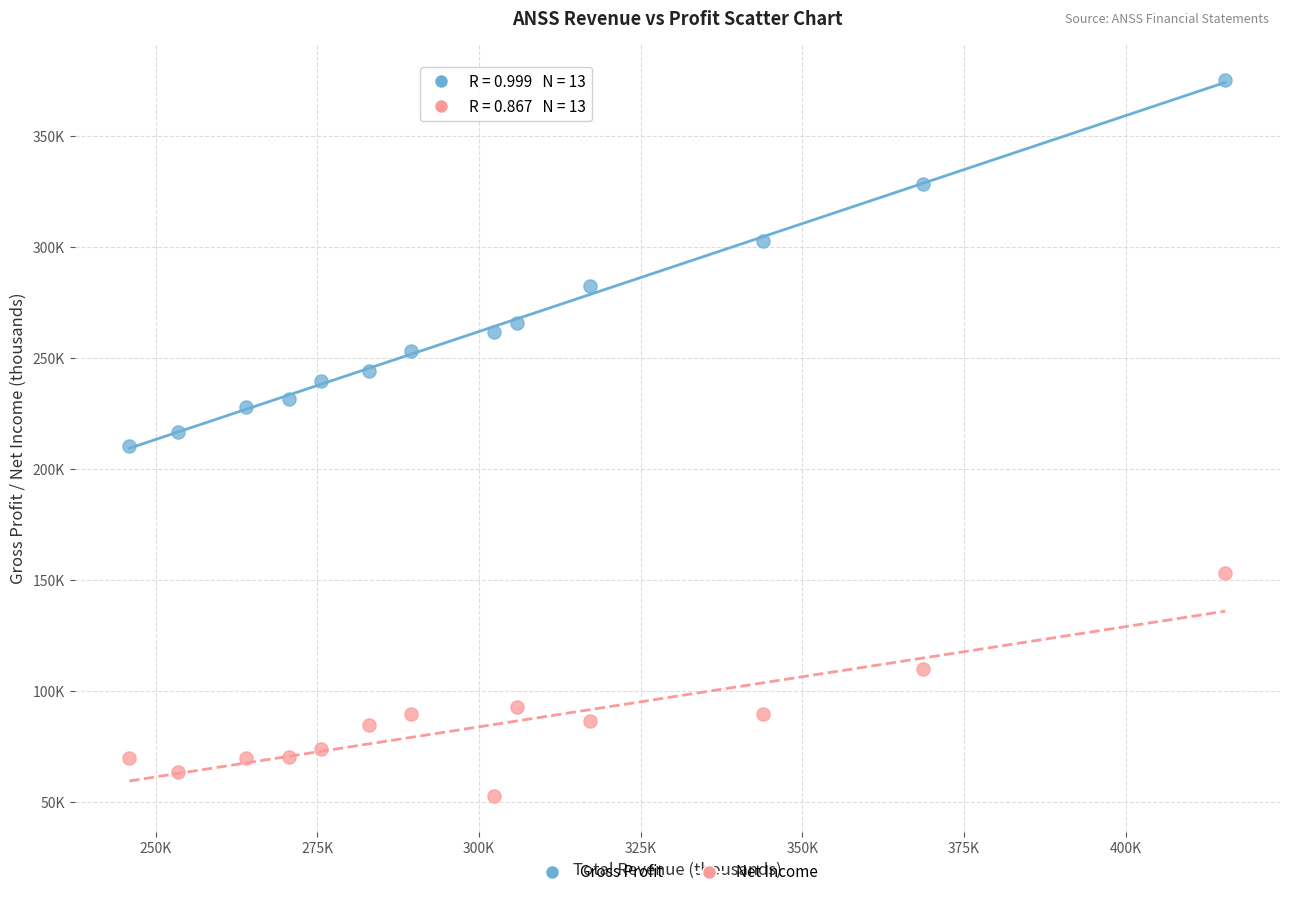

What are all the series names shown in the legend?

Gross Profit, Net Income